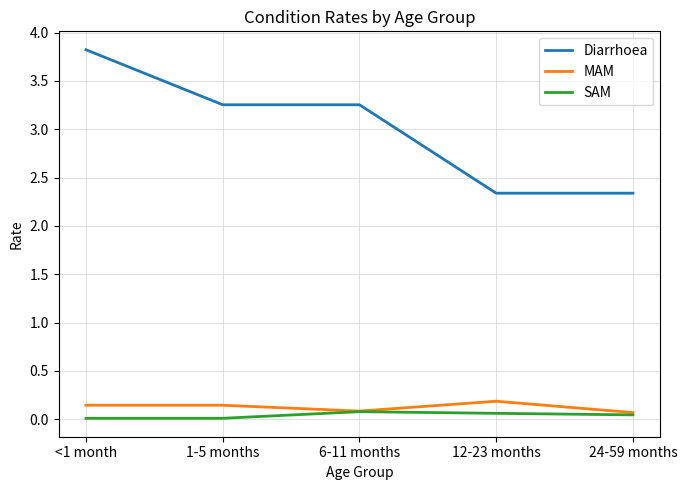

True or false: Diarrhoea and SAM intersect in this chart.

False